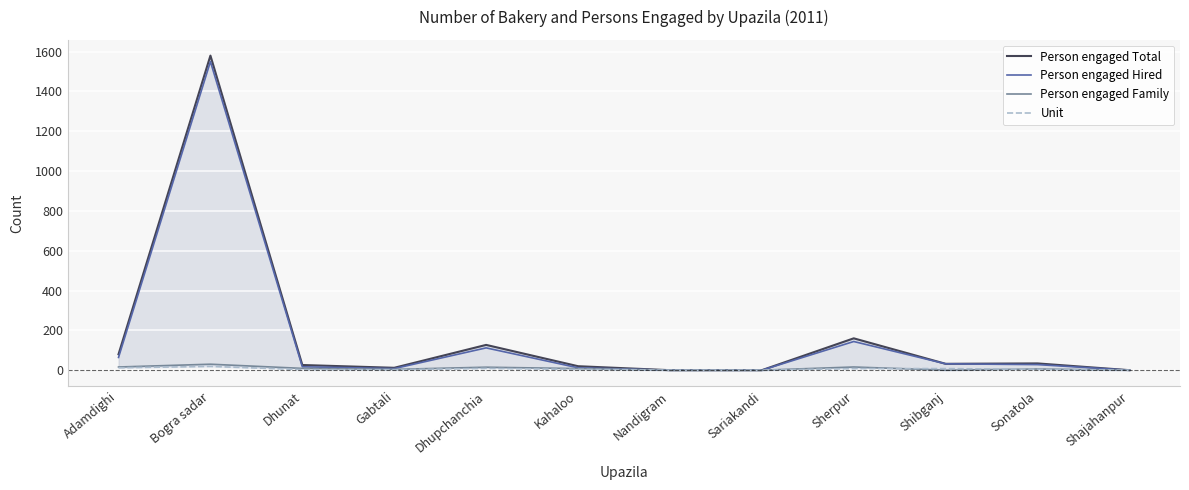

What are all the series names shown in the legend?

Person engaged Total, Person engaged Hired, Person engaged Family, Unit